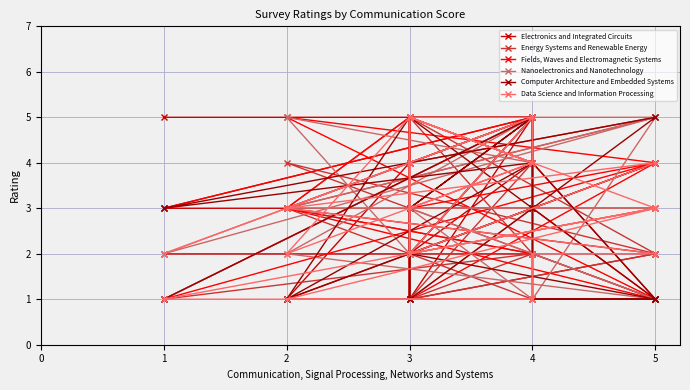

What is the total value across all series at 3?

22